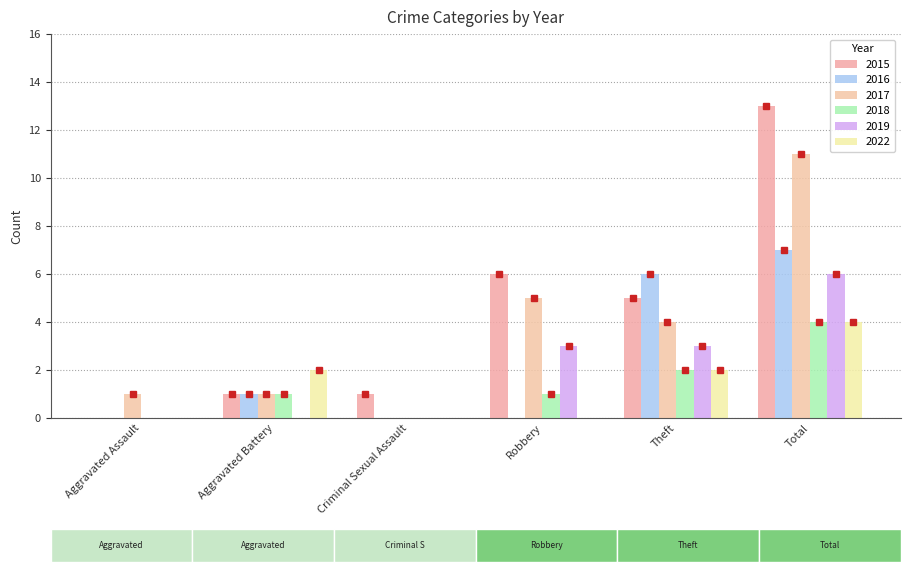

How many categories are shown in the chart?

6